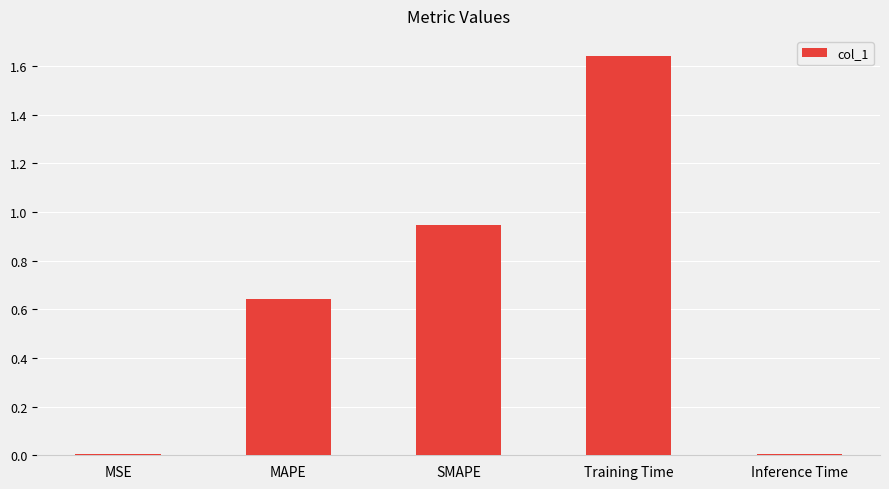

What is the sum of all values?

3.2